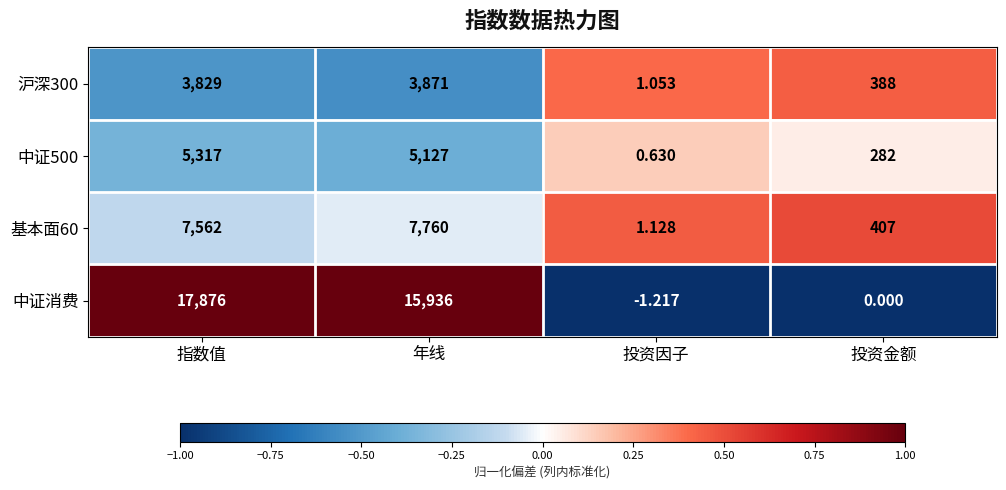

List the labels in order of 基本面60 value, largest first.

年线, 指数值, 投资金额, 投资因子